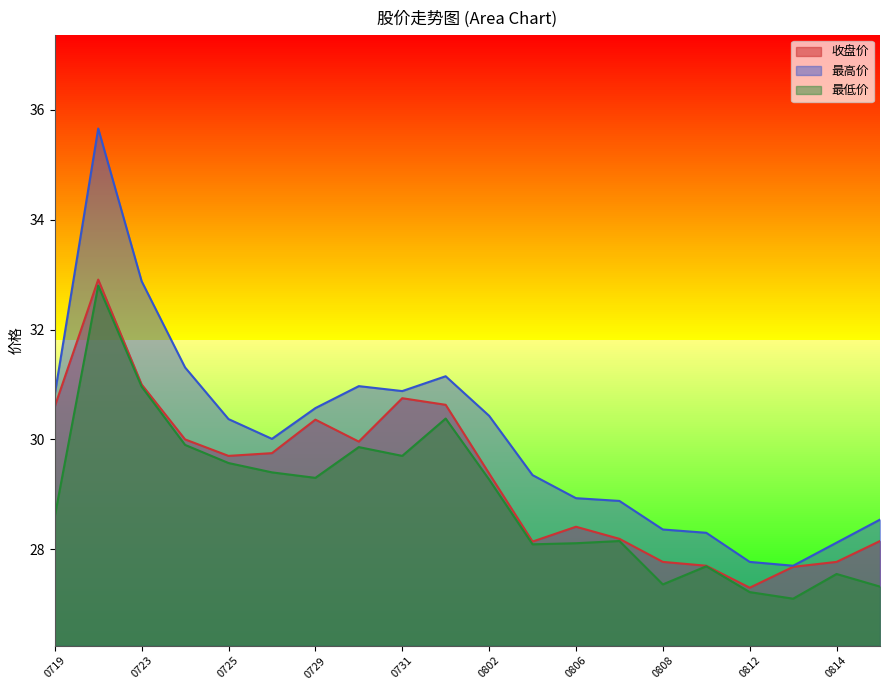

Reading right to left, extract all data points from this chart.

收盘价: 28.1	27.8	27.7	27.3	27.7	27.8	28.2	28.4	28.1	29.4	30.6	30.8	30.0	30.4	29.8	29.7	30.0	31.0	32.9	30.6
最高价: 28.5	28.1	27.7	27.8	28.3	28.4	28.9	28.9	29.4	30.4	31.1	30.9	31.0	30.6	30.0	30.4	31.3	32.9	35.7	30.8
最低价: 27.3	27.6	27.1	27.2	27.7	27.4	28.1	28.1	28.1	29.3	30.4	29.7	29.9	29.3	29.4	29.6	29.9	31.0	32.8	28.6